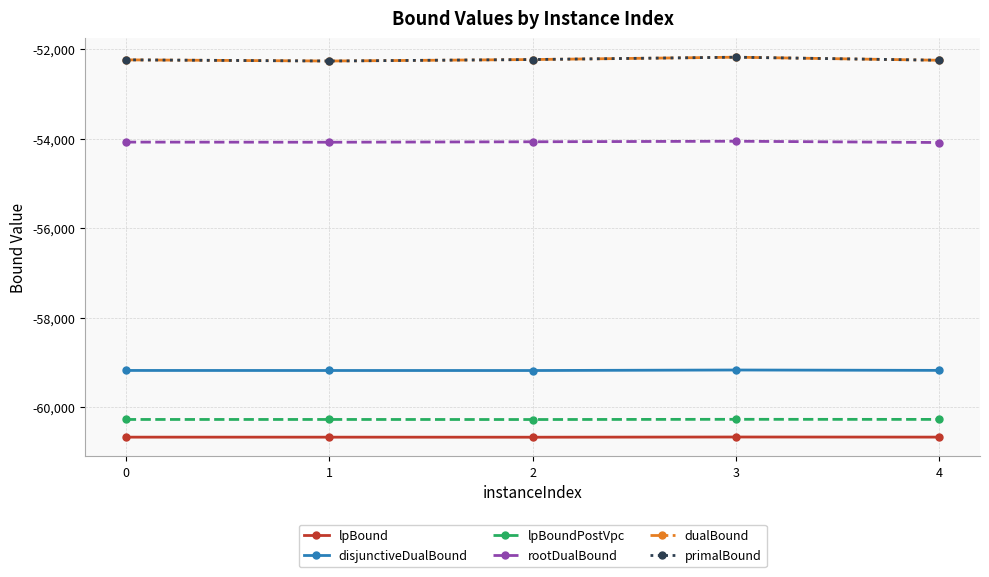

What is the maximum value for primalBound?

-52183.0